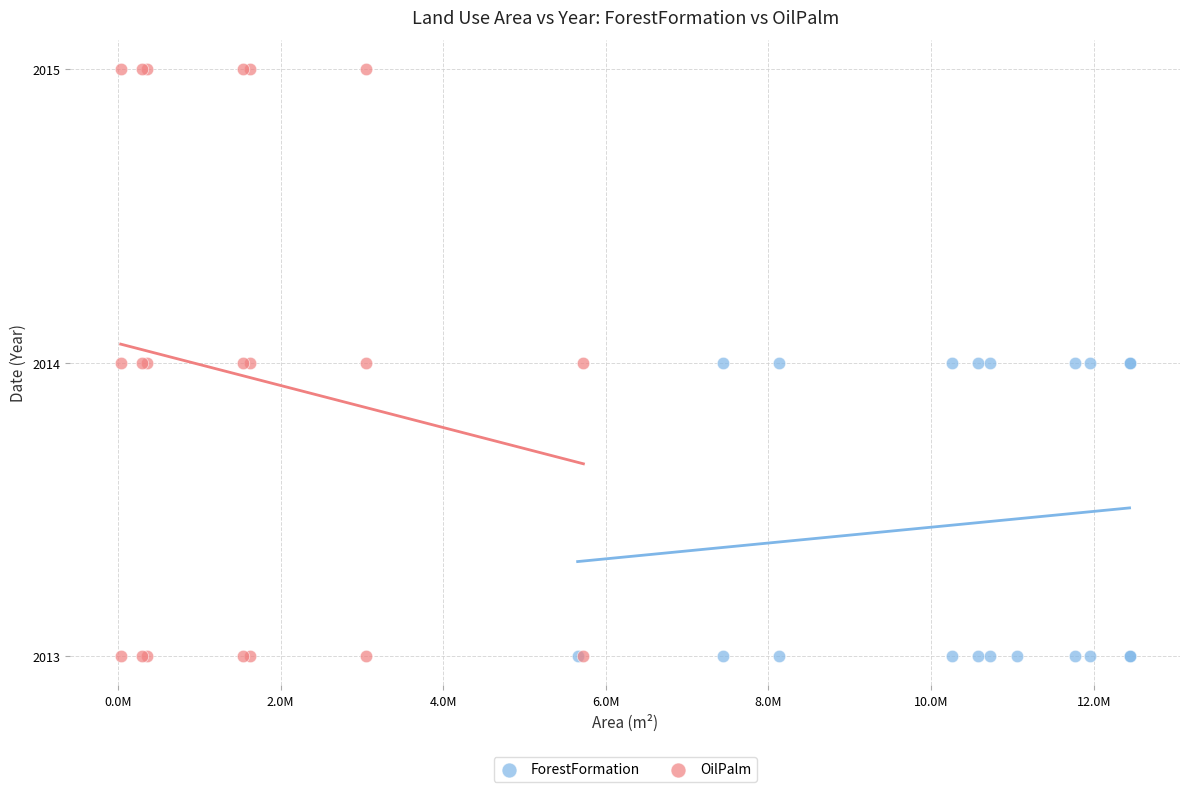

Which series has the widest spread of Y values?

OilPalm